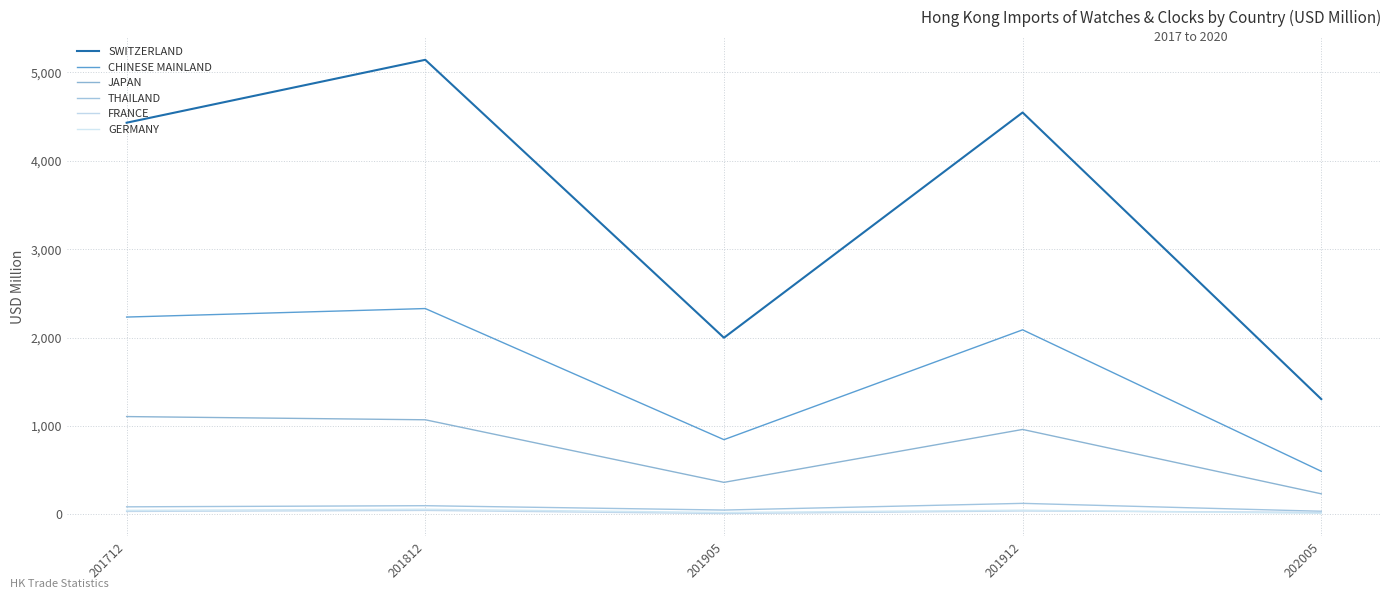

What is the spread (max minus min) of values at 201712?

4396.3